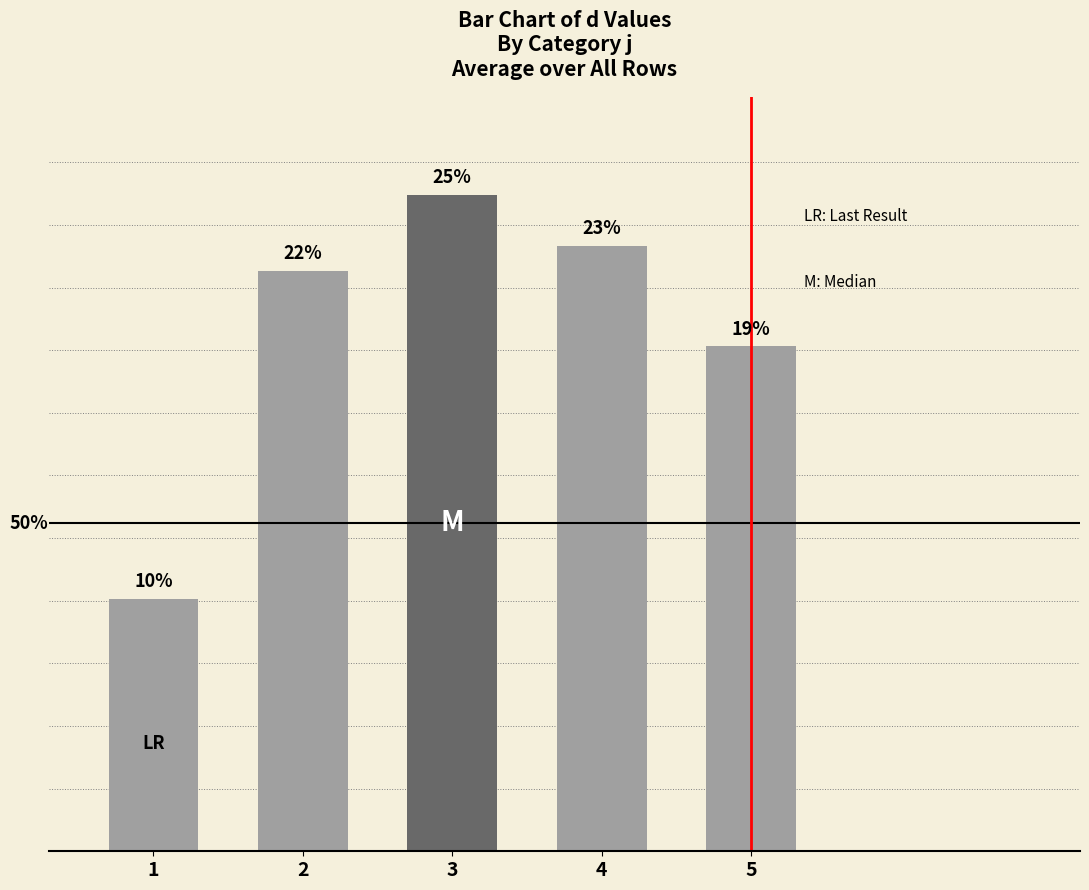

What is the value of the 4th bar from the left?

24